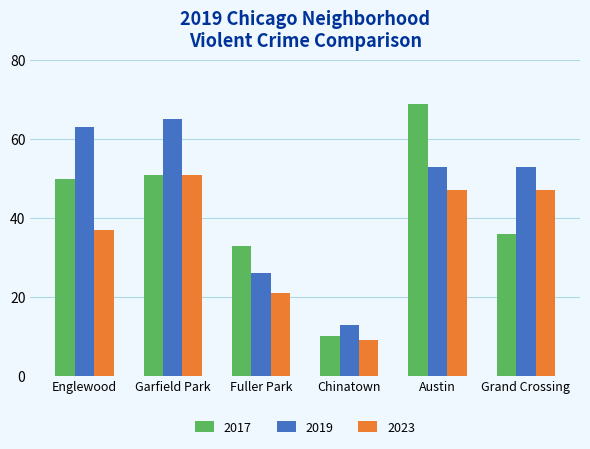

Reading left to right, list all the values displayed in this chart.

2017: Englewood=50	Garfield Park=51	Fuller Park=33	Chinatown=10	Austin=69	Grand Crossing=36
2019: Englewood=63	Garfield Park=65	Fuller Park=26	Chinatown=13	Austin=53	Grand Crossing=53
2023: Englewood=37	Garfield Park=51	Fuller Park=21	Chinatown=9	Austin=47	Grand Crossing=47